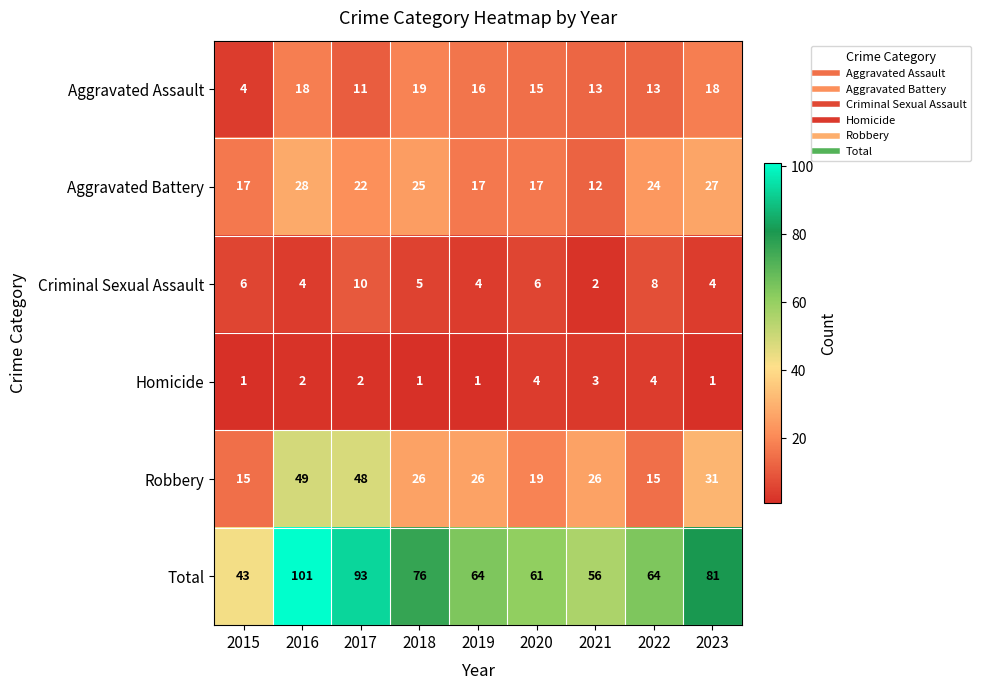

What is the difference between the maximum and minimum values in the Total series?

58